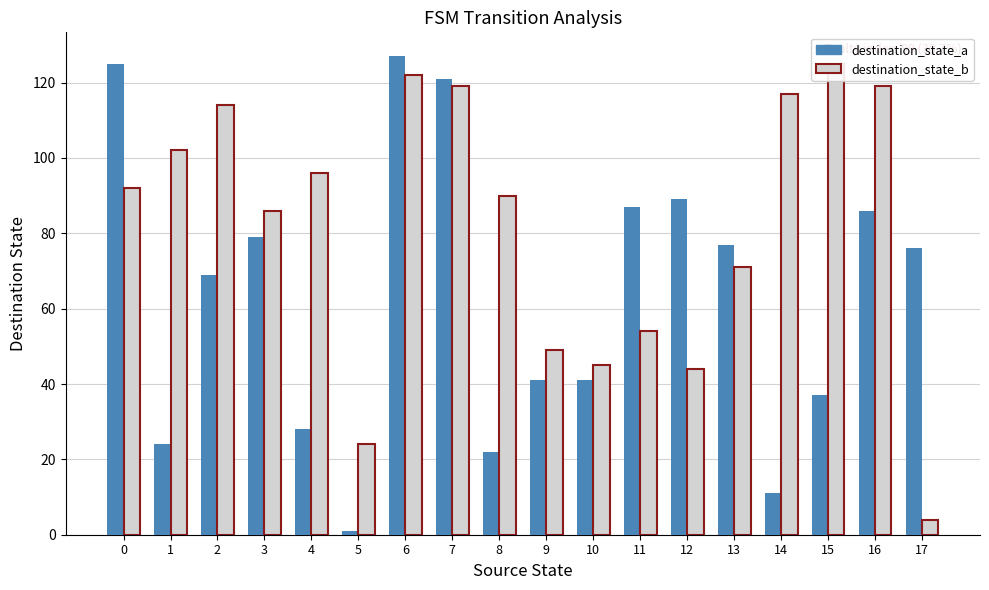

Which series changed the most between 5 and 16?

destination_state_b